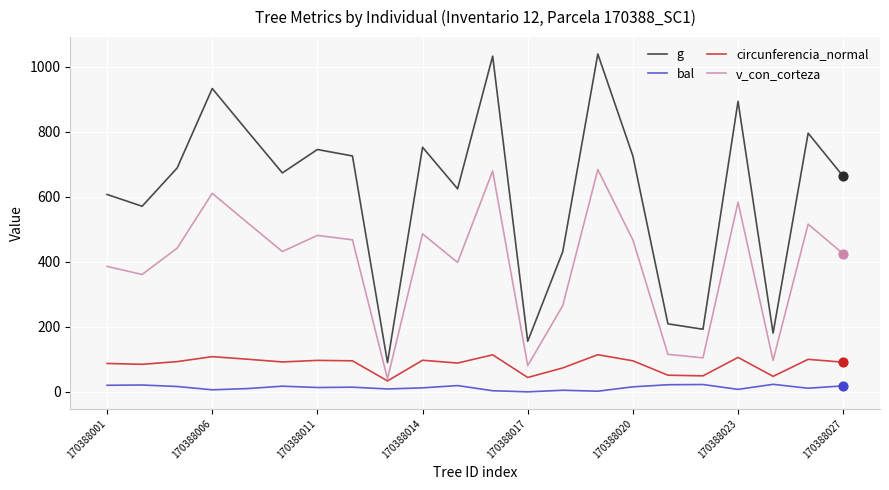

Which series has the largest total across all categories?

g